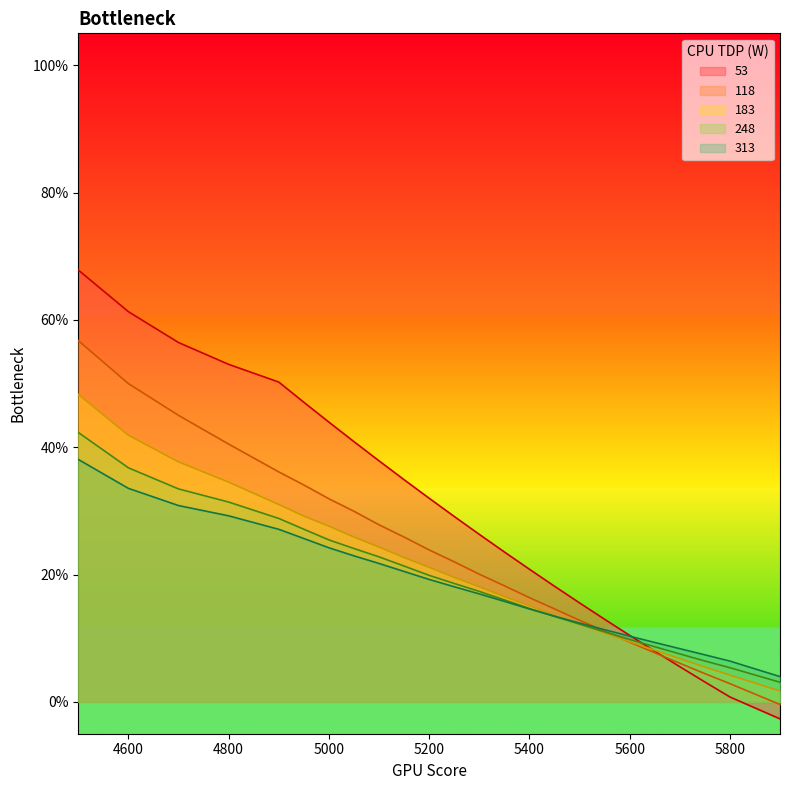

What is the difference between the 118 values at 5900 and 5400?

0.2